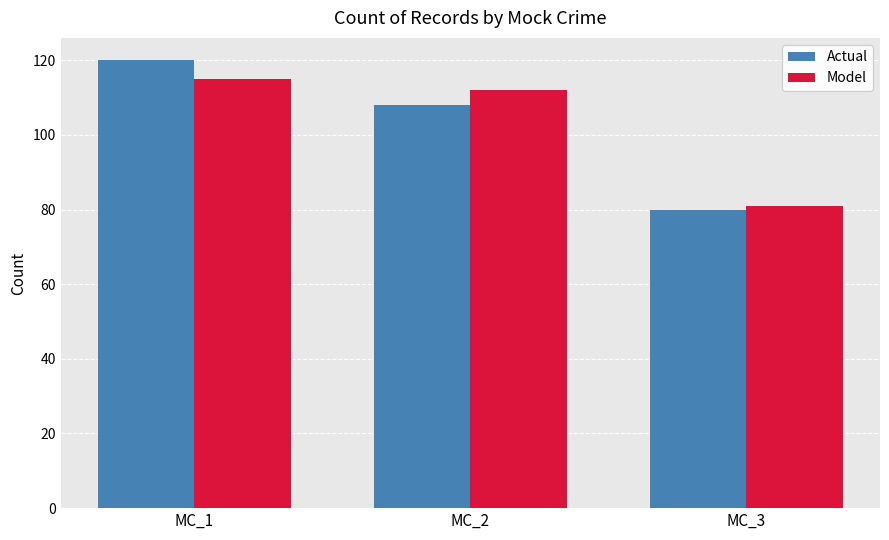

Reading left to right, list all the values displayed in this chart.

Actual: MC_1=120	MC_2=108	MC_3=80
Model: MC_1=115	MC_2=112	MC_3=81